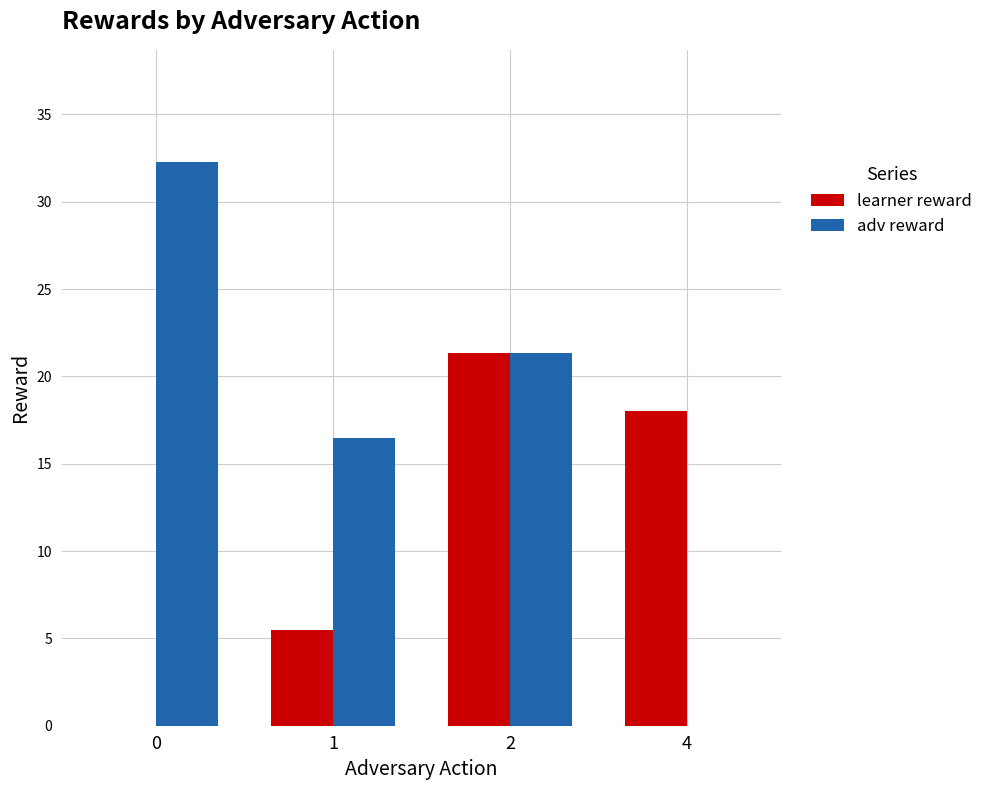

What is the total value across all series at 1?

22.0